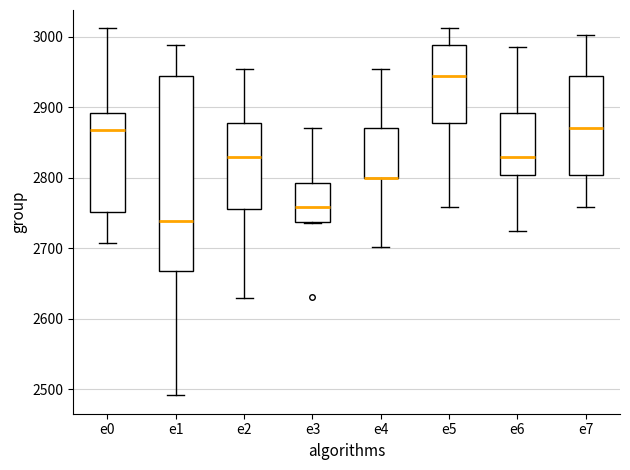

Reading left to right, transcribe this box plot: for each box, give where its median line is, the range the box spans, and where its two whiskers end, as read against the y-axis. The values are not printed on the chart, so give them approximately, as read against the axis.

e0: median 2870, box 2750 to 2890, whiskers 2710 to 3010
e1: median 2740, box 2670 to 2950, whiskers 2490 to 2990
e2: median 2830, box 2760 to 2880, whiskers 2630 to 2960
e3: median 2760, box 2740 to 2790, whiskers 2740 to 2870
e4: median 2800 (drawn on the box's lower edge), box 2800 to 2870, whiskers 2700 to 2960
e5: median 2950, box 2880 to 2990, whiskers 2760 to 3010
e6: median 2830, box 2800 to 2890, whiskers 2720 to 2990
e7: median 2870, box 2800 to 2950, whiskers 2760 to 3000